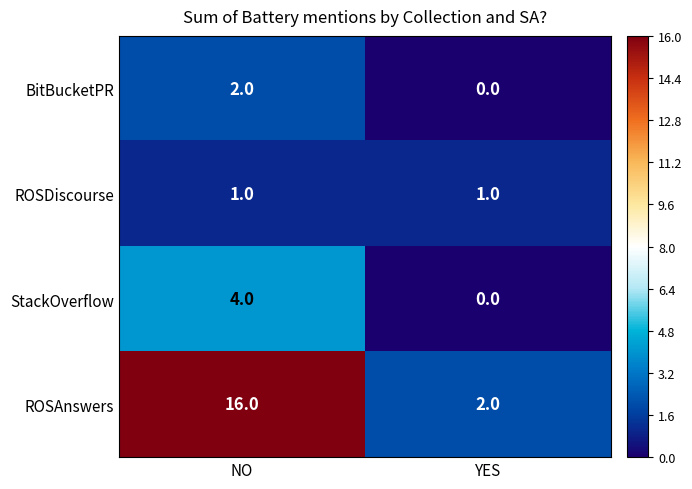

Which series has the largest range (max minus min)?

ROSAnswers